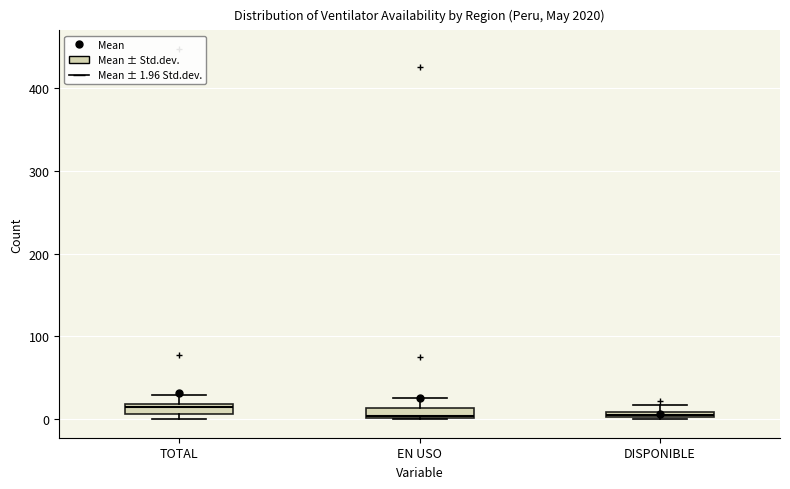

Which box's median line is the highest?

TOTAL